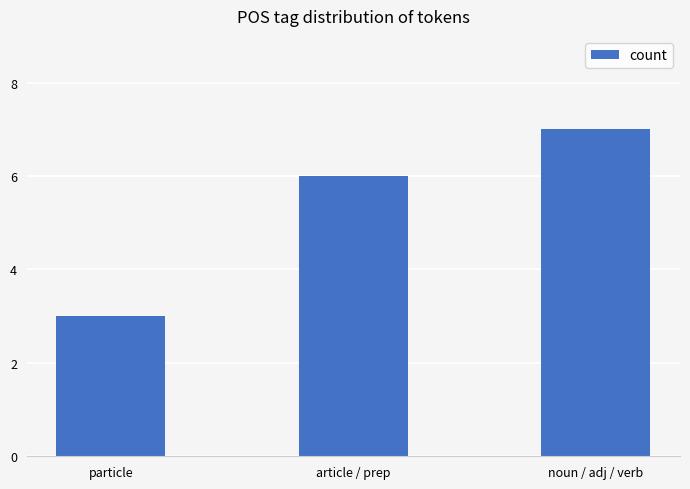

Which category has the lowest value across all series?

particle